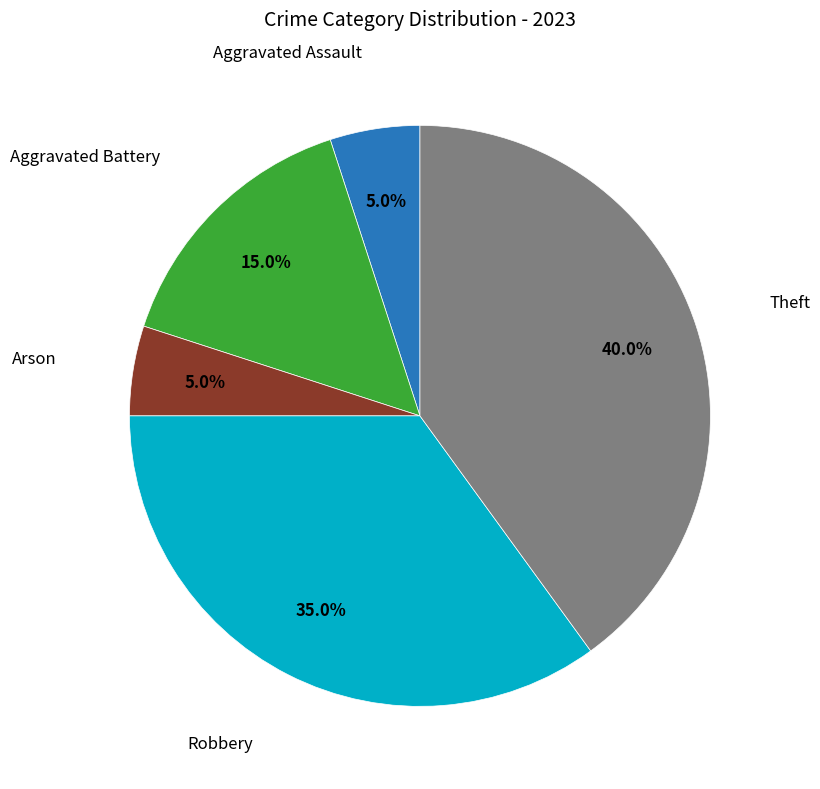

Does any single category account for the majority?

No